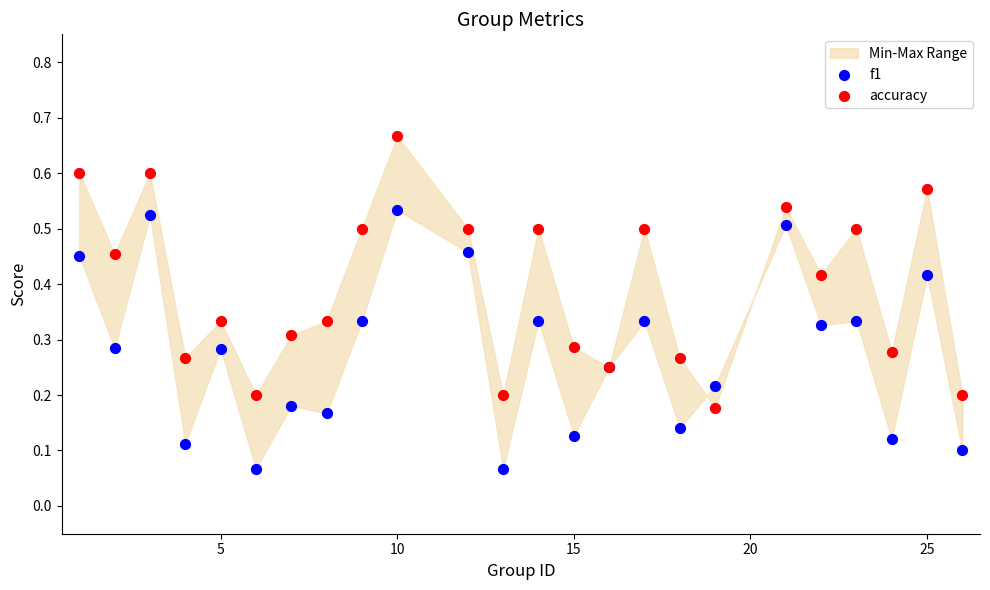

Which series contains the lowest Y value?

f1